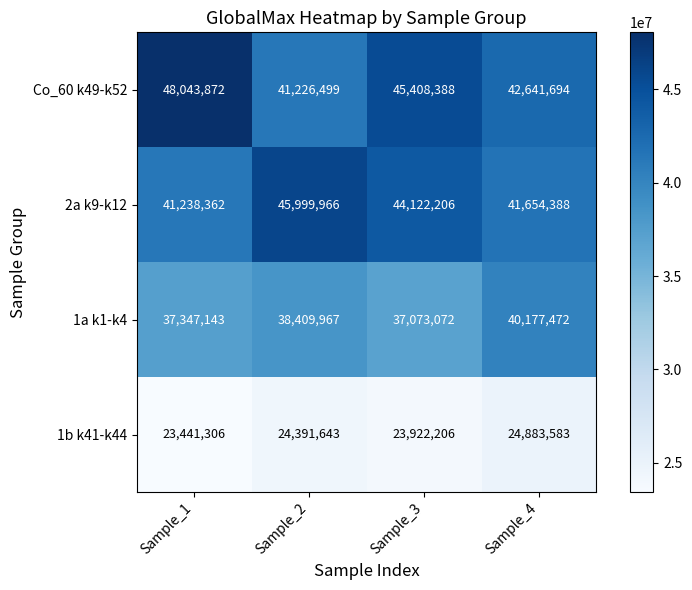

Which category has the lowest value across all series?

Sample_1